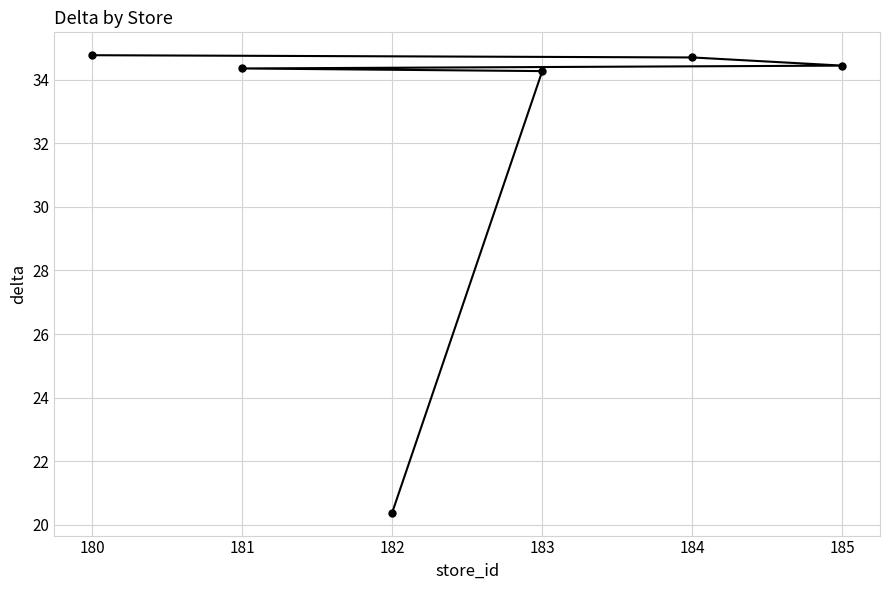

What is the value of the 1st point from the left?

34.8